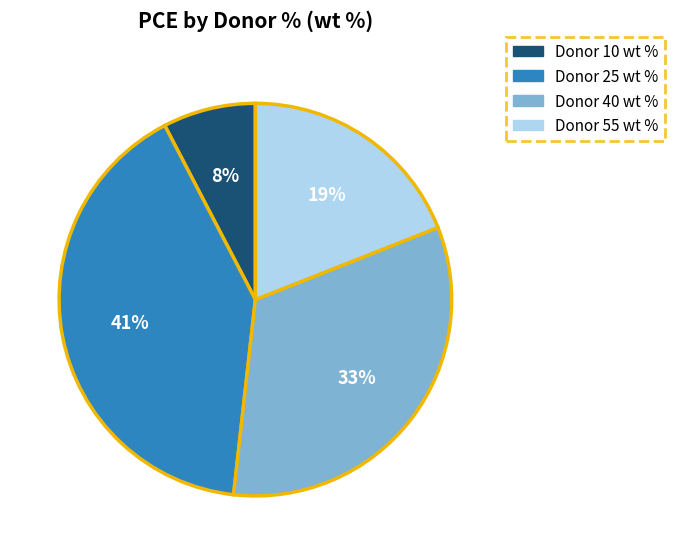

To the nearest percent, what is the difference between the largest and smallest slice percentages?

33%